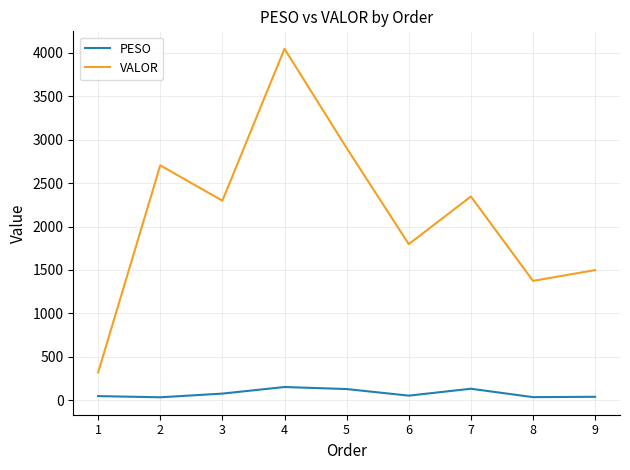

True or false: VALOR and PESO intersect in this chart.

False